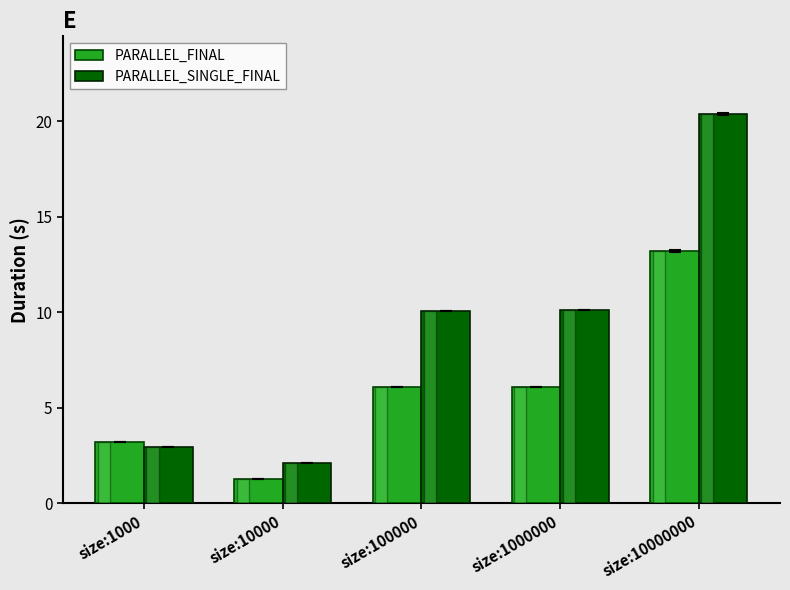

What is the minimum value shown in the chart?

1.3